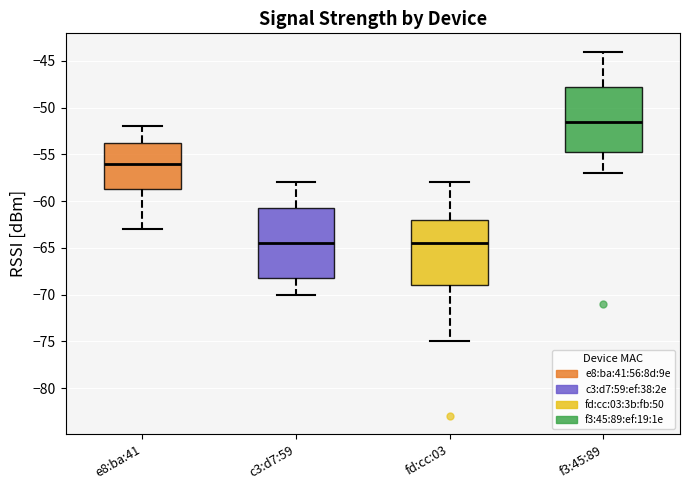

Reading left to right, read every box against the y-axis: the position of its median line, the range the box covers, and the ends of its whiskers. The values are not printed on the chart, so give them approximately, as read against the axis.

e8:ba:41: median -56.0, box -58.5 to -53.5, whiskers -63.0 to -52.0
c3:d7:59: median -64.5, box -68.0 to -60.5, whiskers -70.0 to -58.0
fd:cc:03: median -64.5, box -69.0 to -62.0, whiskers -75.0 to -58.0
f3:45:89: median -51.5, box -54.5 to -47.5, whiskers -57.0 to -44.0